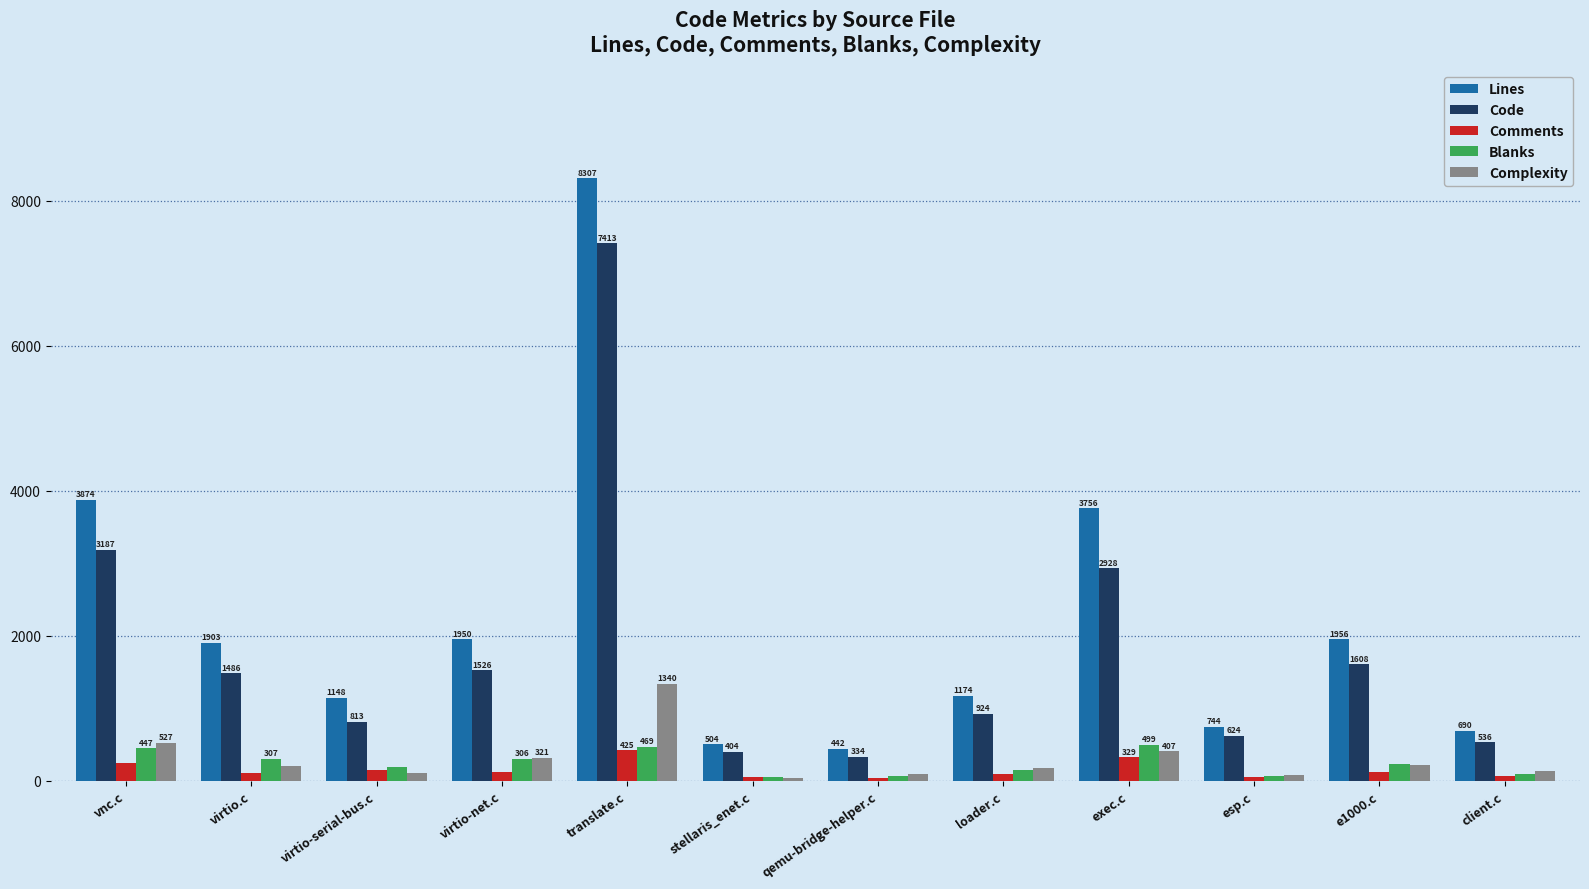

How many groups of bars are there?

12